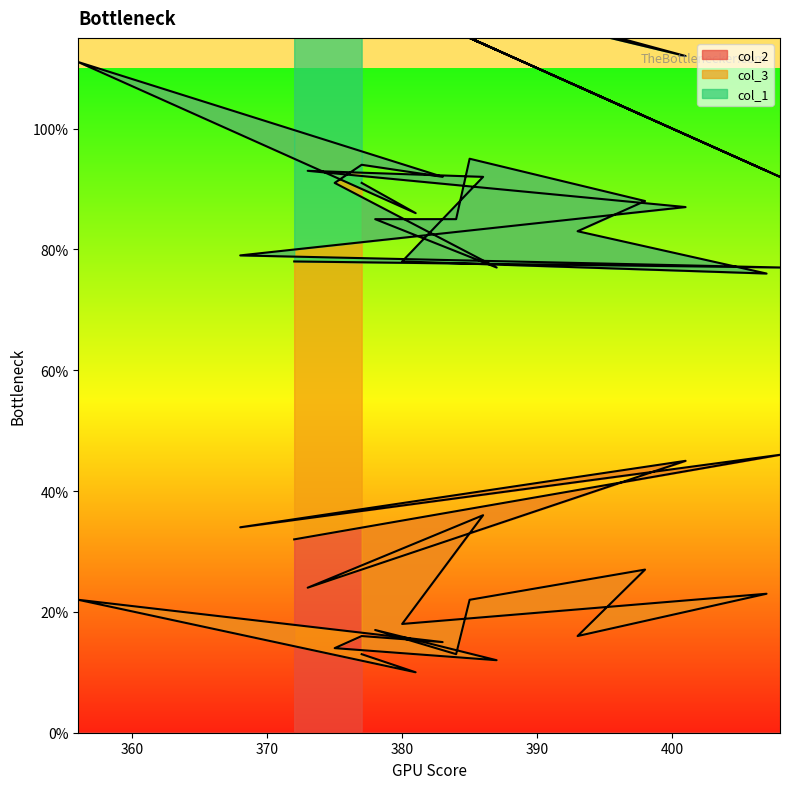

True or false: col_2 and col_3 intersect in this chart.

True